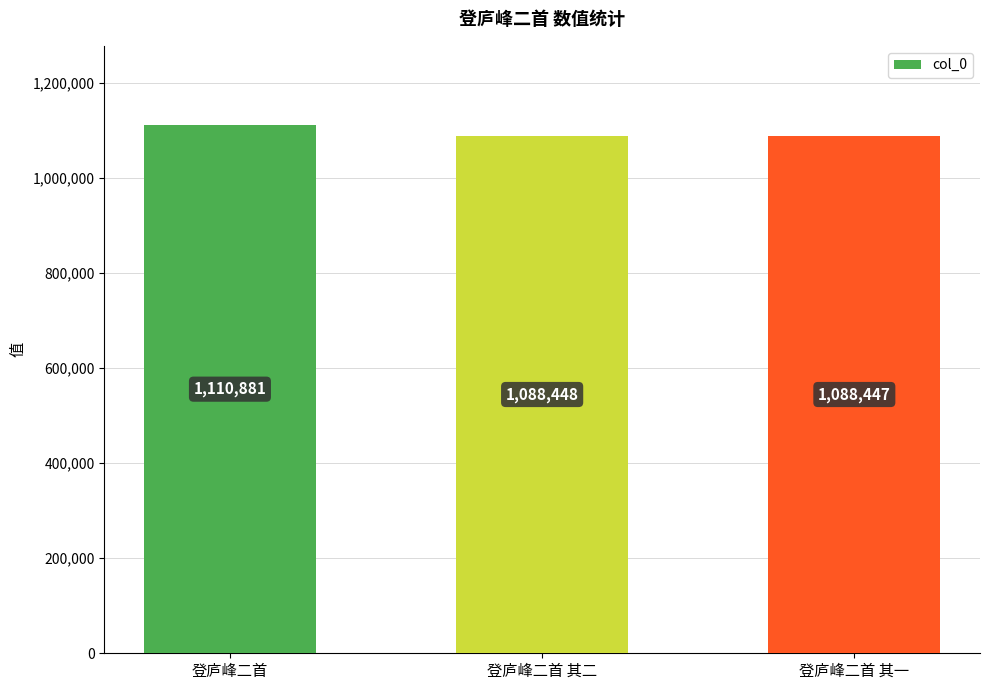

What is the approximate value at 登庐峰二首 其一?

1088447